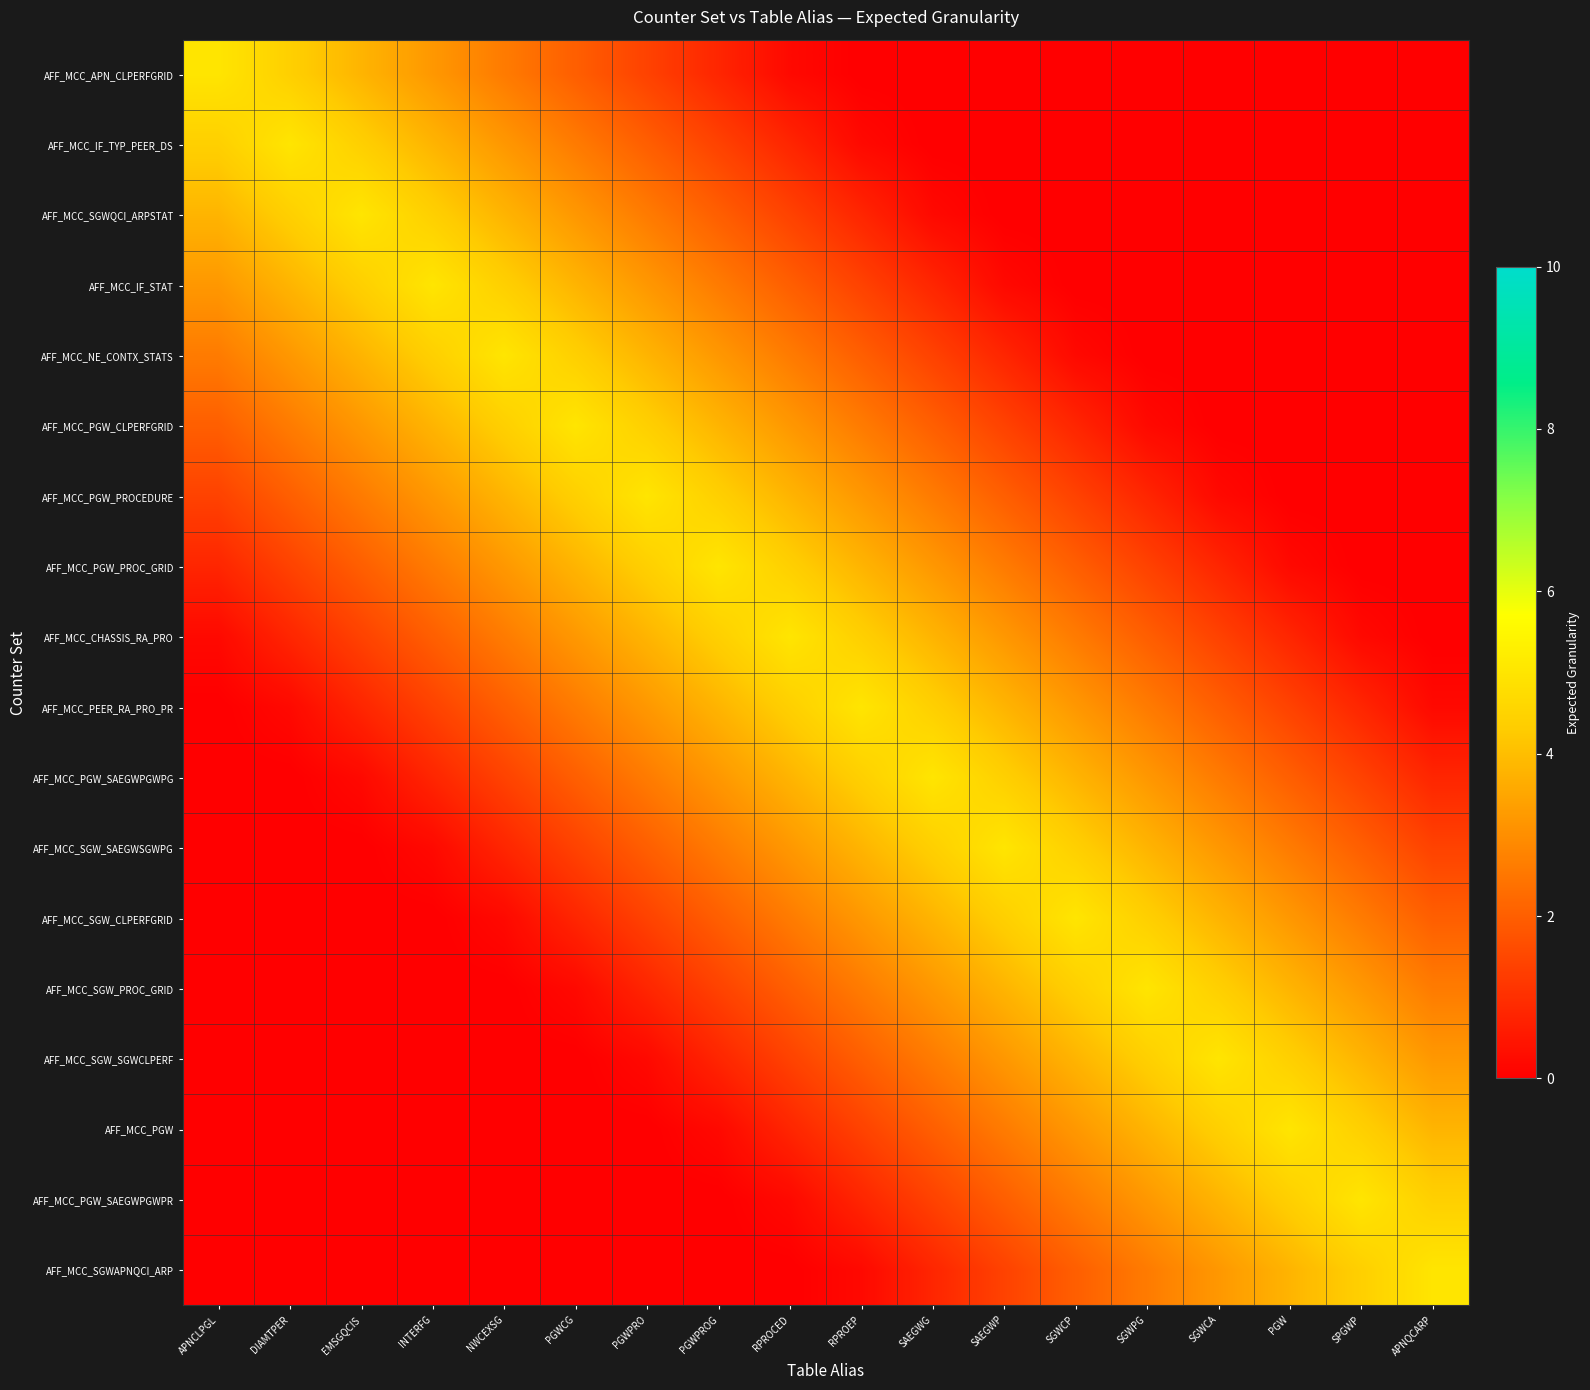

Reading left to right, extract all data points from this chart.

AFF_MCC_APN_CLPERFGRID: APNCLPGL=5.0	DIAMTPER=4.4	EMSGQCIS=3.8	INTERFG=3.2	NWCEXSG=2.6	PGWCG=2.0	PGWPRO=1.4	PGWPROG=0.8	RPROCED=0.2	RPROEP=0.0	SAEGWG=0.0	SAEGWP=0.0	SGWCP=0.0	SGWPG=0.0	SGWCA=0.0	PGW=0.0	SPGWP=0.0	APNQCARP=0.0
AFF_MCC_IF_TYP_PEER_DS: APNCLPGL=4.4	DIAMTPER=5.0	EMSGQCIS=4.4	INTERFG=3.8	NWCEXSG=3.2	PGWCG=2.6	PGWPRO=2.0	PGWPROG=1.4	RPROCED=0.8	RPROEP=0.2	SAEGWG=0.0	SAEGWP=0.0	SGWCP=0.0	SGWPG=0.0	SGWCA=0.0	PGW=0.0	SPGWP=0.0	APNQCARP=0.0
AFF_MCC_SGWQCI_ARPSTAT: APNCLPGL=3.8	DIAMTPER=4.4	EMSGQCIS=5.0	INTERFG=4.4	NWCEXSG=3.8	PGWCG=3.2	PGWPRO=2.6	PGWPROG=2.0	RPROCED=1.4	RPROEP=0.8	SAEGWG=0.2	SAEGWP=0.0	SGWCP=0.0	SGWPG=0.0	SGWCA=0.0	PGW=0.0	SPGWP=0.0	APNQCARP=0.0
AFF_MCC_IF_STAT: APNCLPGL=3.2	DIAMTPER=3.8	EMSGQCIS=4.4	INTERFG=5.0	NWCEXSG=4.4	PGWCG=3.8	PGWPRO=3.2	PGWPROG=2.6	RPROCED=2.0	RPROEP=1.4	SAEGWG=0.8	SAEGWP=0.2	SGWCP=0.0	SGWPG=0.0	SGWCA=0.0	PGW=0.0	SPGWP=0.0	APNQCARP=0.0
AFF_MCC_NE_CONTX_STATS: APNCLPGL=2.6	DIAMTPER=3.2	EMSGQCIS=3.8	INTERFG=4.4	NWCEXSG=5.0	PGWCG=4.4	PGWPRO=3.8	PGWPROG=3.2	RPROCED=2.6	RPROEP=2.0	SAEGWG=1.4	SAEGWP=0.8	SGWCP=0.2	SGWPG=0.0	SGWCA=0.0	PGW=0.0	SPGWP=0.0	APNQCARP=0.0
AFF_MCC_PGW_CLPERFGRID: APNCLPGL=2.0	DIAMTPER=2.6	EMSGQCIS=3.2	INTERFG=3.8	NWCEXSG=4.4	PGWCG=5.0	PGWPRO=4.4	PGWPROG=3.8	RPROCED=3.2	RPROEP=2.6	SAEGWG=2.0	SAEGWP=1.4	SGWCP=0.8	SGWPG=0.2	SGWCA=0.0	PGW=0.0	SPGWP=0.0	APNQCARP=0.0
AFF_MCC_PGW_PROCEDURE: APNCLPGL=1.4	DIAMTPER=2.0	EMSGQCIS=2.6	INTERFG=3.2	NWCEXSG=3.8	PGWCG=4.4	PGWPRO=5.0	PGWPROG=4.4	RPROCED=3.8	RPROEP=3.2	SAEGWG=2.6	SAEGWP=2.0	SGWCP=1.4	SGWPG=0.8	SGWCA=0.2	PGW=0.0	SPGWP=0.0	APNQCARP=0.0
AFF_MCC_PGW_PROC_GRID: APNCLPGL=0.8	DIAMTPER=1.4	EMSGQCIS=2.0	INTERFG=2.6	NWCEXSG=3.2	PGWCG=3.8	PGWPRO=4.4	PGWPROG=5.0	RPROCED=4.4	RPROEP=3.8	SAEGWG=3.2	SAEGWP=2.6	SGWCP=2.0	SGWPG=1.4	SGWCA=0.8	PGW=0.2	SPGWP=0.0	APNQCARP=0.0
AFF_MCC_CHASSIS_RA_PRO: APNCLPGL=0.2	DIAMTPER=0.8	EMSGQCIS=1.4	INTERFG=2.0	NWCEXSG=2.6	PGWCG=3.2	PGWPRO=3.8	PGWPROG=4.4	RPROCED=5.0	RPROEP=4.4	SAEGWG=3.8	SAEGWP=3.2	SGWCP=2.6	SGWPG=2.0	SGWCA=1.4	PGW=0.8	SPGWP=0.2	APNQCARP=0.0
AFF_MCC_PEER_RA_PRO_PR: APNCLPGL=0.0	DIAMTPER=0.2	EMSGQCIS=0.8	INTERFG=1.4	NWCEXSG=2.0	PGWCG=2.6	PGWPRO=3.2	PGWPROG=3.8	RPROCED=4.4	RPROEP=5.0	SAEGWG=4.4	SAEGWP=3.8	SGWCP=3.2	SGWPG=2.6	SGWCA=2.0	PGW=1.4	SPGWP=0.8	APNQCARP=0.2
AFF_MCC_PGW_SAEGWPGWPG: APNCLPGL=0.0	DIAMTPER=0.0	EMSGQCIS=0.2	INTERFG=0.8	NWCEXSG=1.4	PGWCG=2.0	PGWPRO=2.6	PGWPROG=3.2	RPROCED=3.8	RPROEP=4.4	SAEGWG=5.0	SAEGWP=4.4	SGWCP=3.8	SGWPG=3.2	SGWCA=2.6	PGW=2.0	SPGWP=1.4	APNQCARP=0.8
AFF_MCC_SGW_SAEGWSGWPG: APNCLPGL=0.0	DIAMTPER=0.0	EMSGQCIS=0.0	INTERFG=0.2	NWCEXSG=0.8	PGWCG=1.4	PGWPRO=2.0	PGWPROG=2.6	RPROCED=3.2	RPROEP=3.8	SAEGWG=4.4	SAEGWP=5.0	SGWCP=4.4	SGWPG=3.8	SGWCA=3.2	PGW=2.6	SPGWP=2.0	APNQCARP=1.4
AFF_MCC_SGW_CLPERFGRID: APNCLPGL=0.0	DIAMTPER=0.0	EMSGQCIS=0.0	INTERFG=0.0	NWCEXSG=0.2	PGWCG=0.8	PGWPRO=1.4	PGWPROG=2.0	RPROCED=2.6	RPROEP=3.2	SAEGWG=3.8	SAEGWP=4.4	SGWCP=5.0	SGWPG=4.4	SGWCA=3.8	PGW=3.2	SPGWP=2.6	APNQCARP=2.0
AFF_MCC_SGW_PROC_GRID: APNCLPGL=0.0	DIAMTPER=0.0	EMSGQCIS=0.0	INTERFG=0.0	NWCEXSG=0.0	PGWCG=0.2	PGWPRO=0.8	PGWPROG=1.4	RPROCED=2.0	RPROEP=2.6	SAEGWG=3.2	SAEGWP=3.8	SGWCP=4.4	SGWPG=5.0	SGWCA=4.4	PGW=3.8	SPGWP=3.2	APNQCARP=2.6
AFF_MCC_SGW_SGWCLPERF: APNCLPGL=0.0	DIAMTPER=0.0	EMSGQCIS=0.0	INTERFG=0.0	NWCEXSG=0.0	PGWCG=0.0	PGWPRO=0.2	PGWPROG=0.8	RPROCED=1.4	RPROEP=2.0	SAEGWG=2.6	SAEGWP=3.2	SGWCP=3.8	SGWPG=4.4	SGWCA=5.0	PGW=4.4	SPGWP=3.8	APNQCARP=3.2
AFF_MCC_PGW: APNCLPGL=0.0	DIAMTPER=0.0	EMSGQCIS=0.0	INTERFG=0.0	NWCEXSG=0.0	PGWCG=0.0	PGWPRO=0.0	PGWPROG=0.2	RPROCED=0.8	RPROEP=1.4	SAEGWG=2.0	SAEGWP=2.6	SGWCP=3.2	SGWPG=3.8	SGWCA=4.4	PGW=5.0	SPGWP=4.4	APNQCARP=3.8
AFF_MCC_PGW_SAEGWPGWPR: APNCLPGL=0.0	DIAMTPER=0.0	EMSGQCIS=0.0	INTERFG=0.0	NWCEXSG=0.0	PGWCG=0.0	PGWPRO=0.0	PGWPROG=0.0	RPROCED=0.2	RPROEP=0.8	SAEGWG=1.4	SAEGWP=2.0	SGWCP=2.6	SGWPG=3.2	SGWCA=3.8	PGW=4.4	SPGWP=5.0	APNQCARP=4.4
AFF_MCC_SGWAPNQCI_ARP: APNCLPGL=0.0	DIAMTPER=0.0	EMSGQCIS=0.0	INTERFG=0.0	NWCEXSG=0.0	PGWCG=0.0	PGWPRO=0.0	PGWPROG=0.0	RPROCED=0.0	RPROEP=0.2	SAEGWG=0.8	SAEGWP=1.4	SGWCP=2.0	SGWPG=2.6	SGWCA=3.2	PGW=3.8	SPGWP=4.4	APNQCARP=5.0